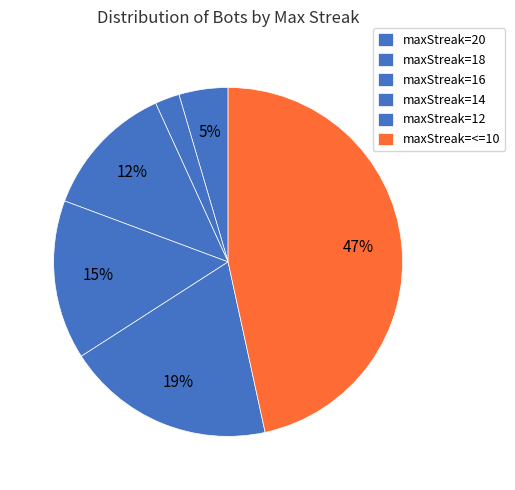

How many slices are in this pie chart?

6